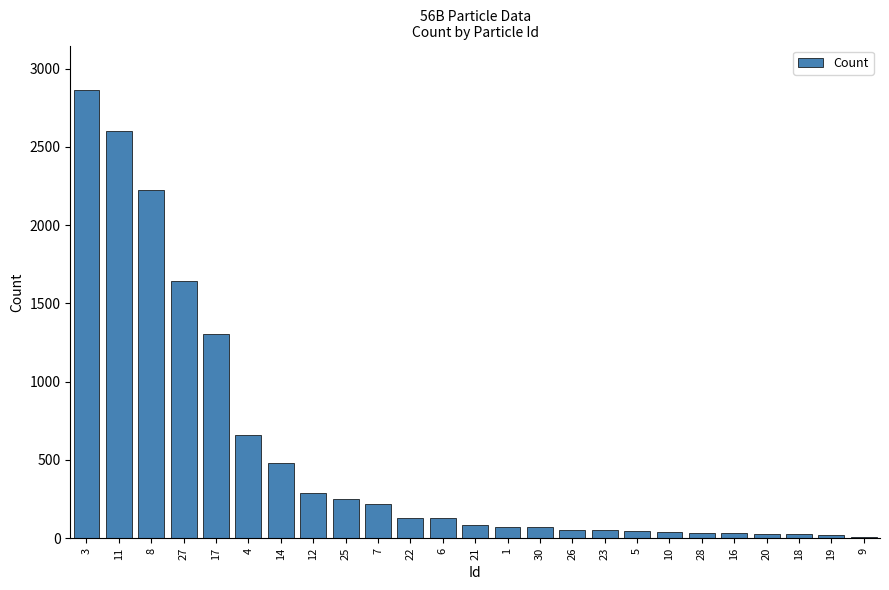

Which label corresponds to the largest value in the chart?

3